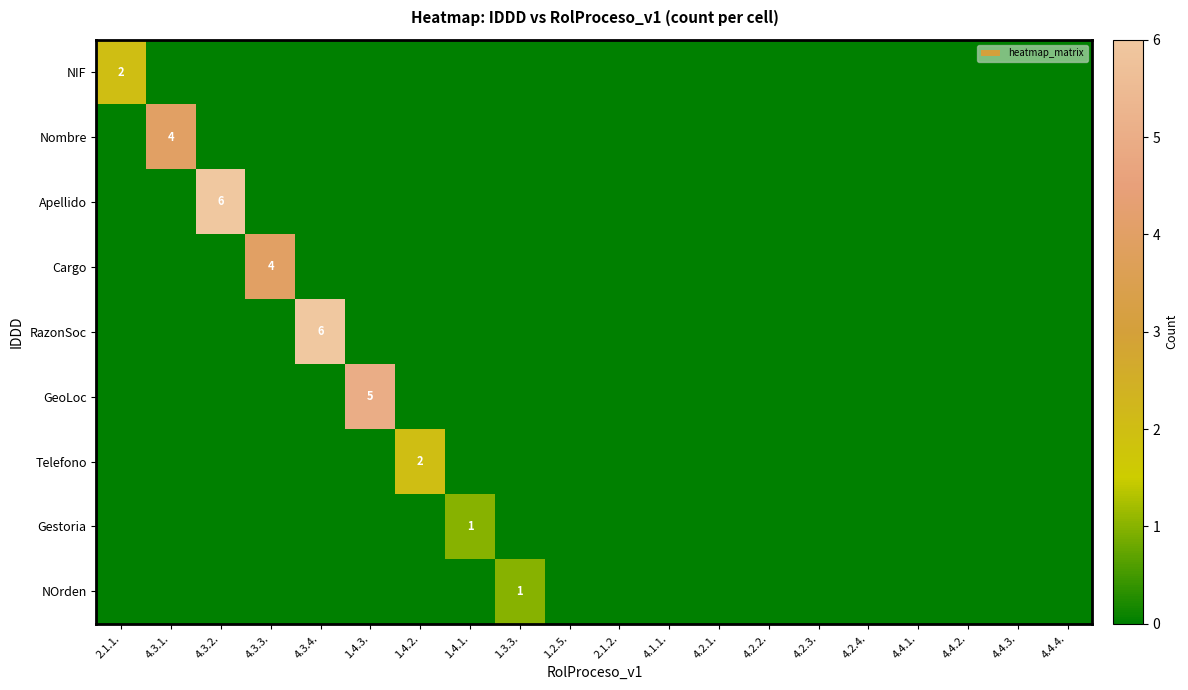

The value of NIF at 2.1.1. is 2. True or false?

True